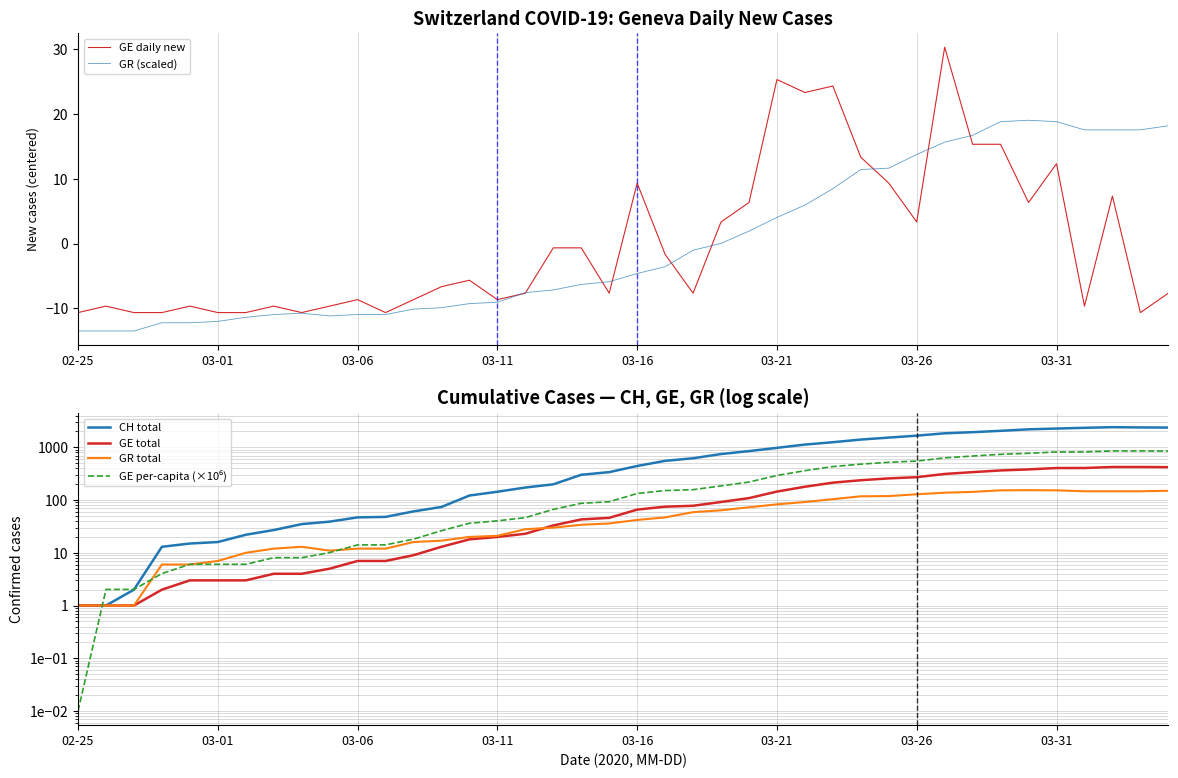

What is the minimum value for GR (scaled)?

-13.5